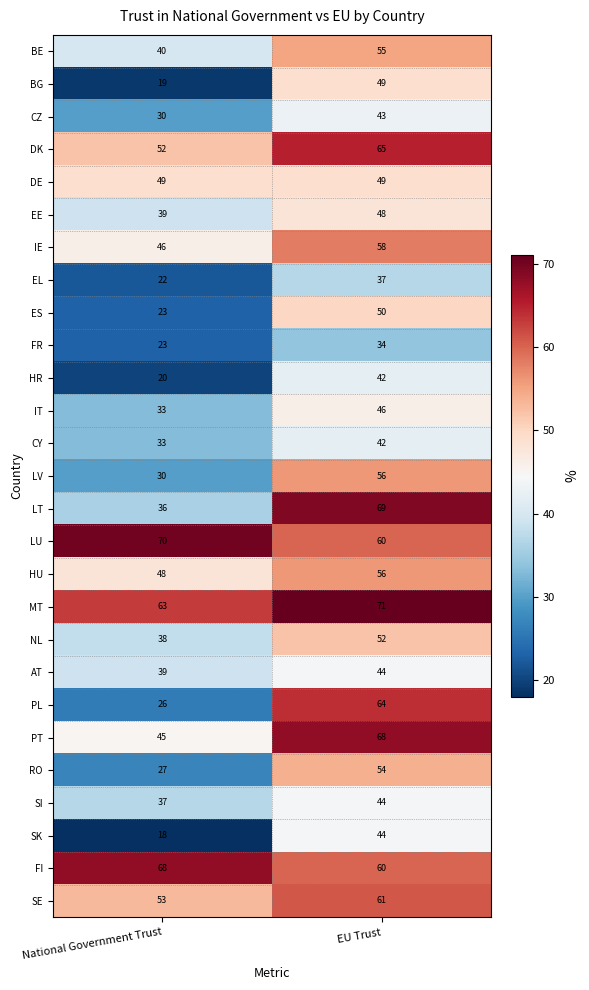

List the labels in order of EL value, smallest first.

National Government Trust, EU Trust